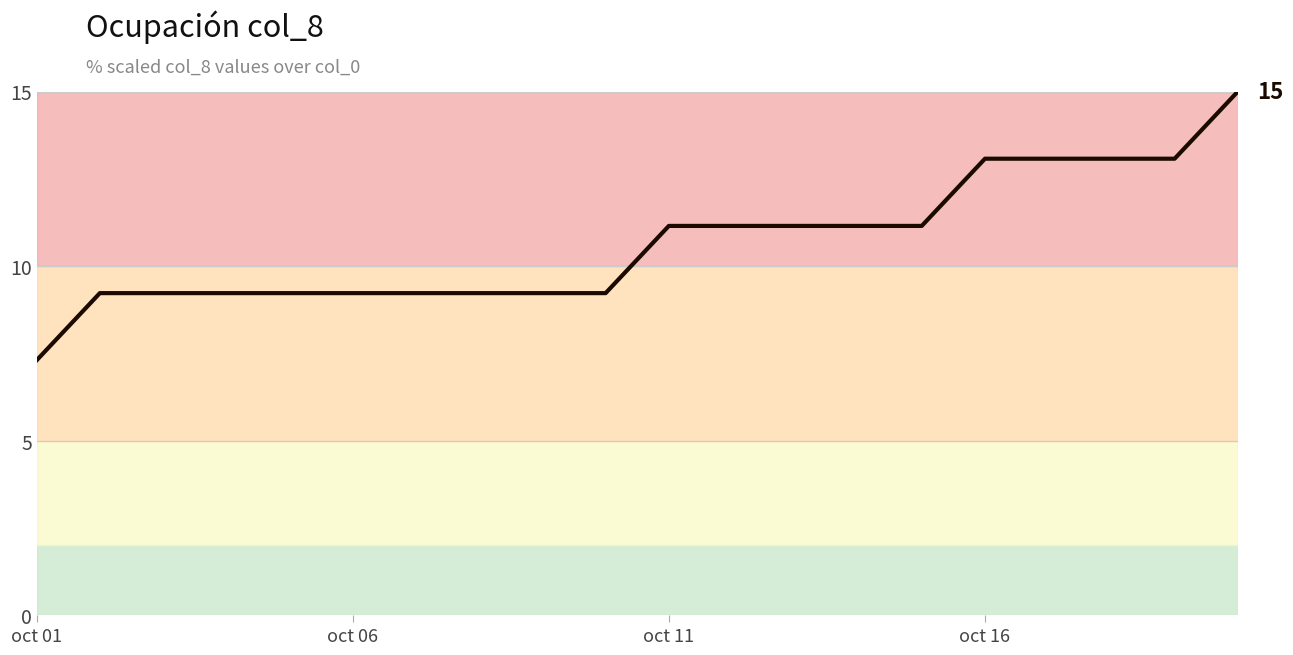

How many distinct data groups are displayed?

1